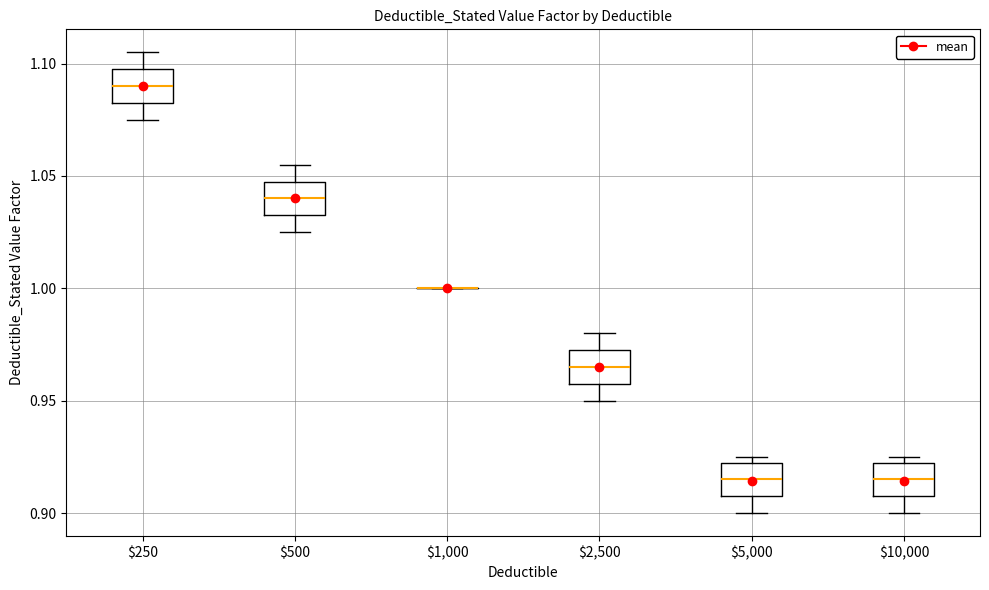

Reading left to right, read every box against the y-axis: the position of its median line, the range the box covers, and the ends of its whiskers. The values are not printed on the chart, so give them approximately, as read against the axis.

$250: median 1.090, box 1.085 to 1.100, whiskers 1.075 to 1.105
$500: median 1.040, box 1.035 to 1.050, whiskers 1.025 to 1.055
$1,000: box collapsed to a line at 1.000, whiskers 1.000 to 1.000
$2,500: median 0.965, box 0.960 to 0.975, whiskers 0.950 to 0.980
$5,000: median 0.915, box 0.910 to 0.925, whiskers 0.900 to 0.925 (just above the box's upper edge)
$10,000: median 0.915, box 0.910 to 0.925, whiskers 0.900 to 0.925 (just above the box's upper edge)